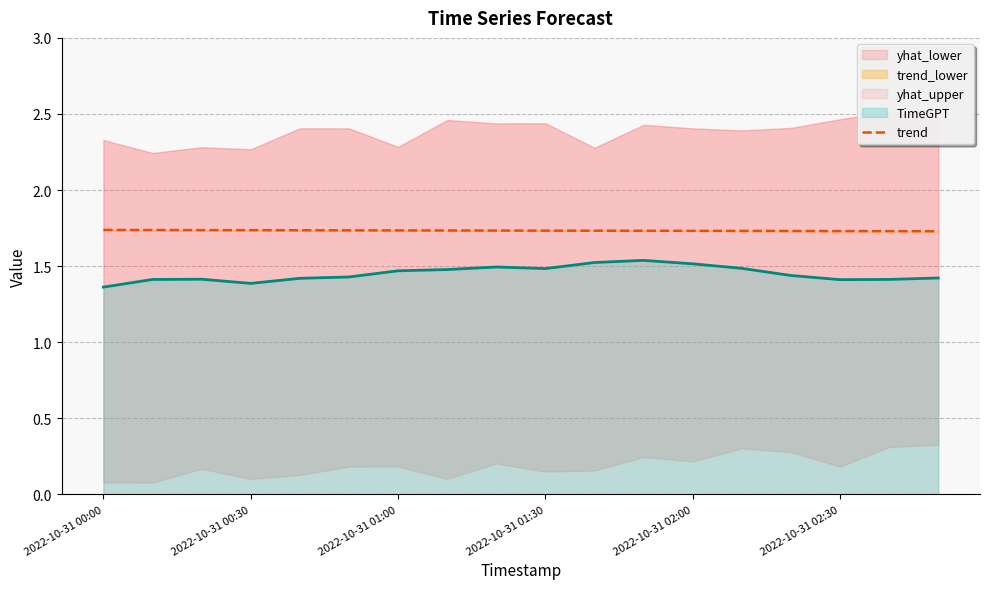

At which category does the chart reach its peak across all series?

2022-10-31 00:00